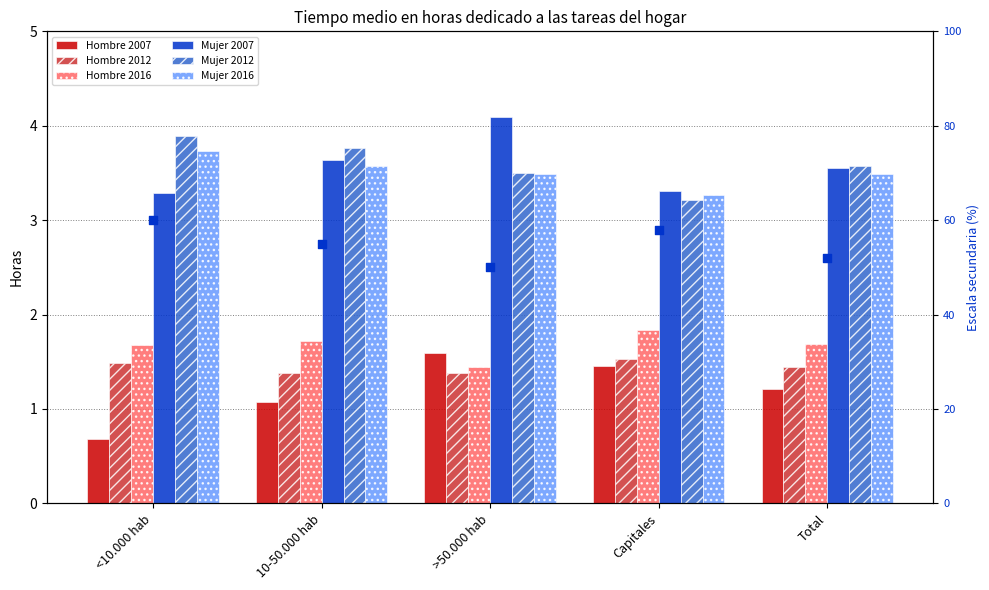

What are all the series names shown in the legend?

Hombre 2007, Hombre 2012, Hombre 2016, Mujer 2007, Mujer 2012, Mujer 2016